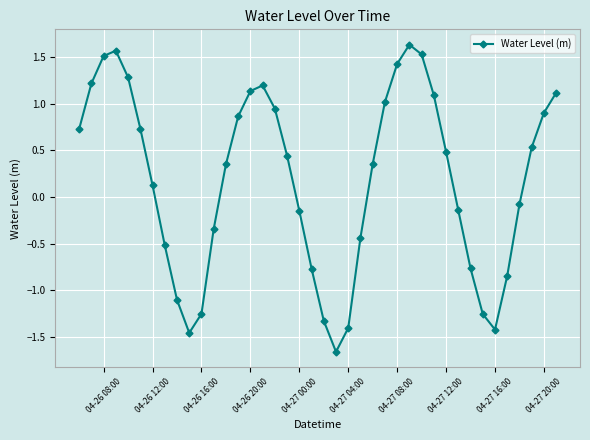

How many points are lower than both their immediate neighbors (excluding endpoints)?

3